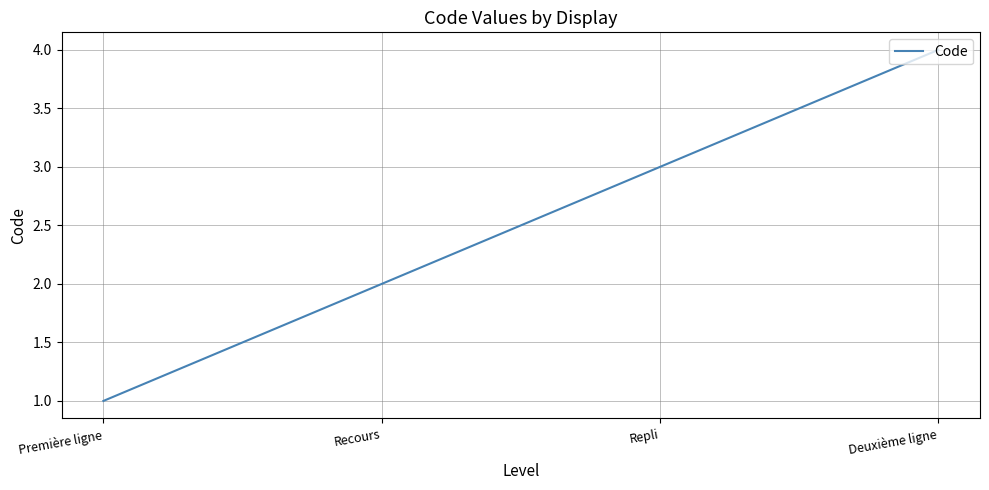

True or false: the data shows 6 at Deuxième ligne.

False